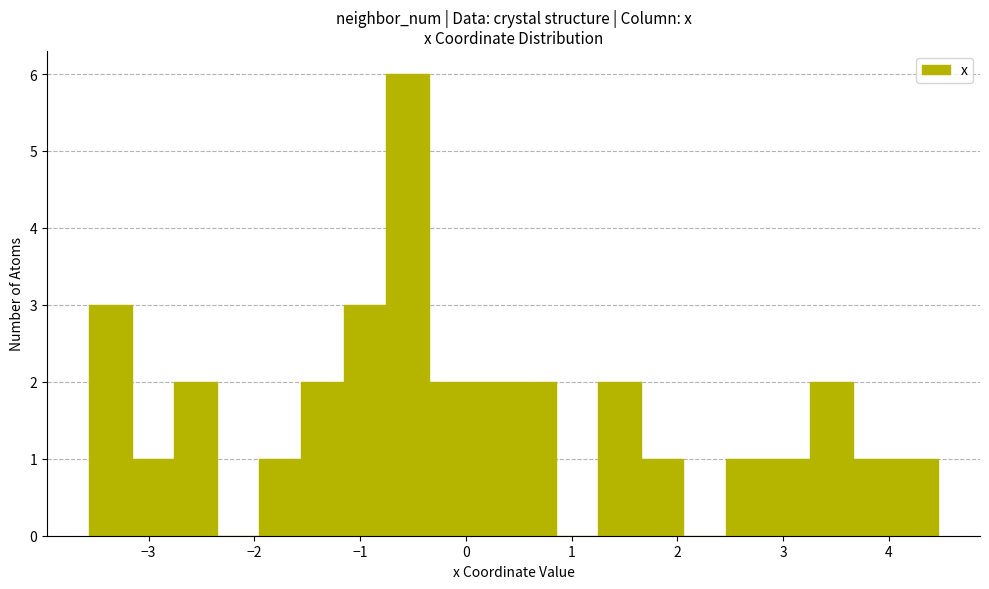

How tall is the bar that spans 3.7 to 4.1 on the x-axis? Neither the bar edges nor the heights are printed on the chart, so give them approximately, as read against the axes.

1